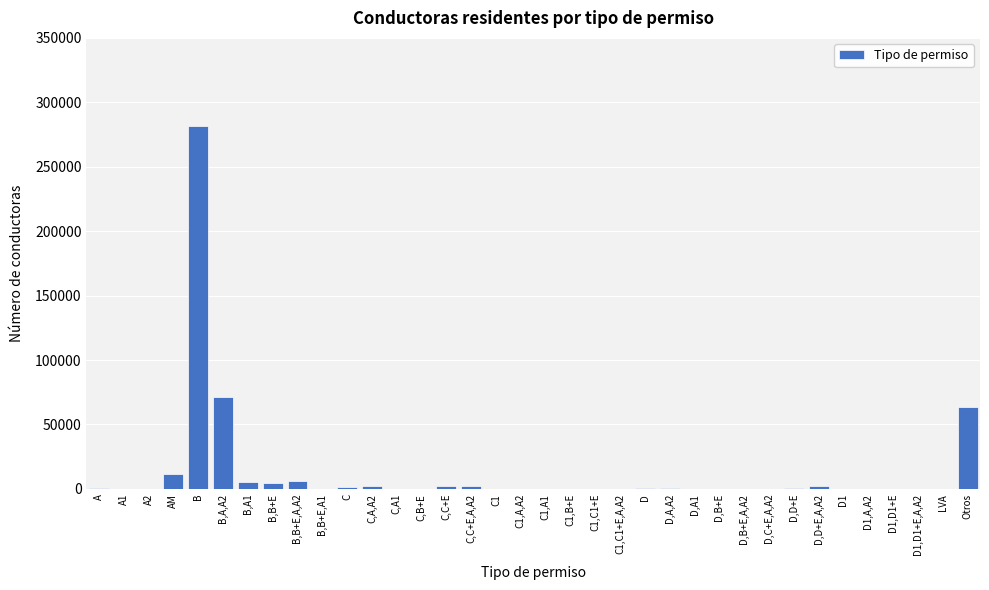

What is the greatest value displayed?

281917